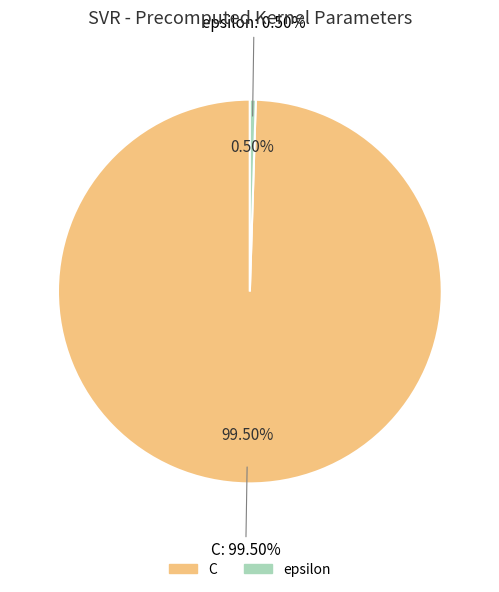

Which slice is the largest?

C